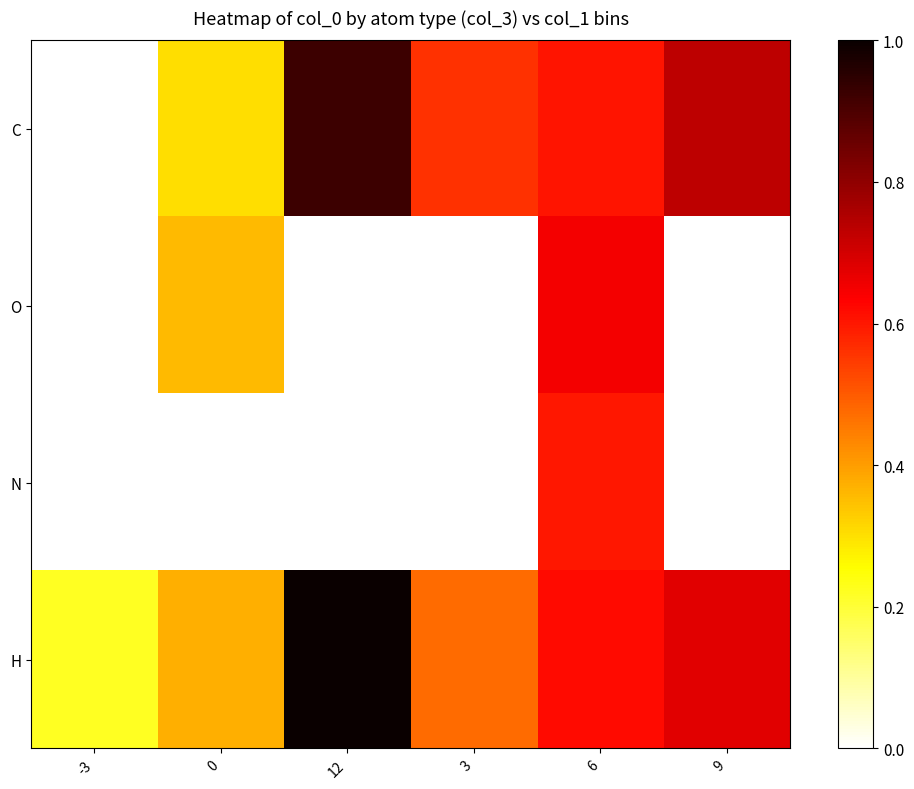

What is the total value across all series at 0?

1.0